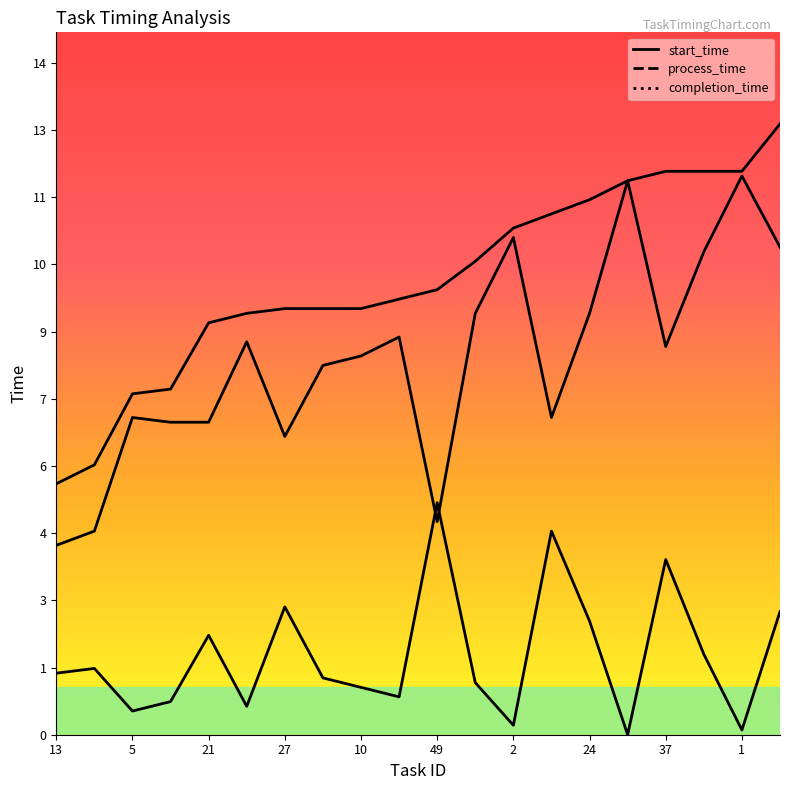

The value of completion_time at 14 is 7.9. True or false?

False